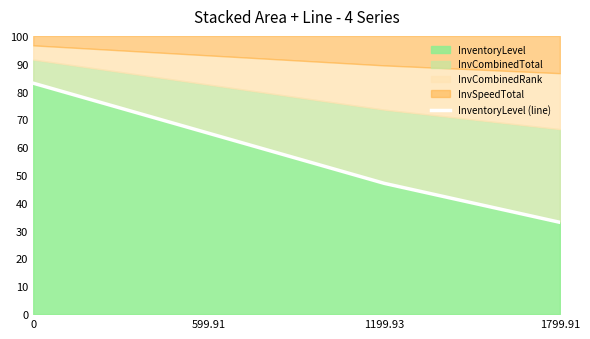

List the labels in order of value, smallest first.

1799.91, 1199.93, 599.91, 0